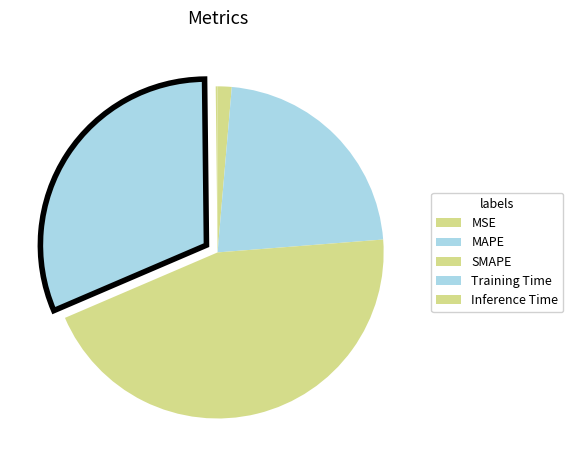

Between Training Time and MSE, which is larger?

Training Time